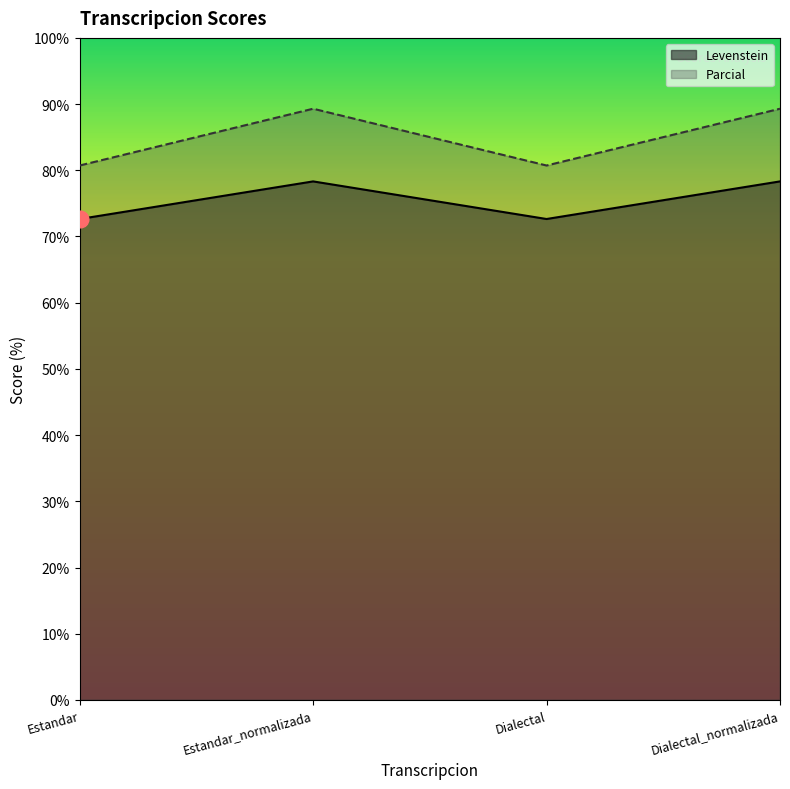

At which category does the chart reach its peak across all series?

Estandar_normalizada